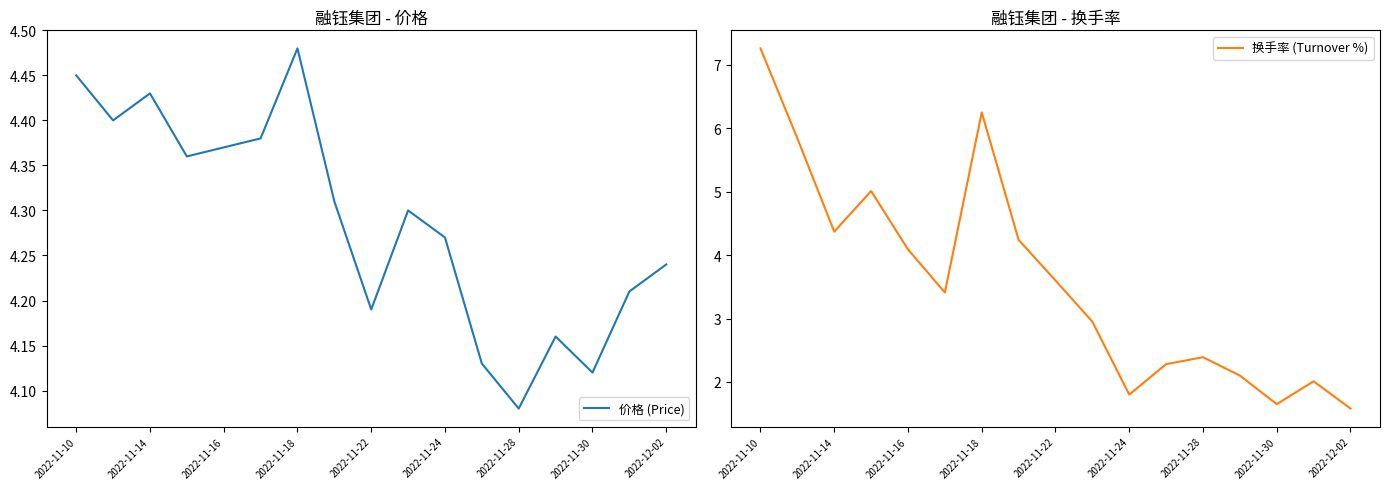

How many intersections are there between 价格 (Price) and 换手率 (Turnover %)?

5